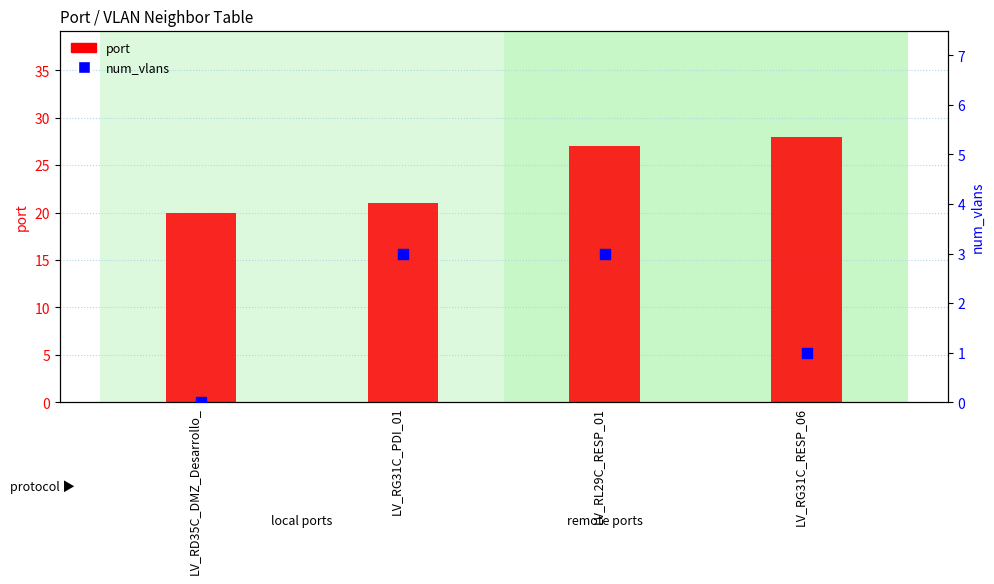

What are all the series names shown in the legend?

port, num_vlans